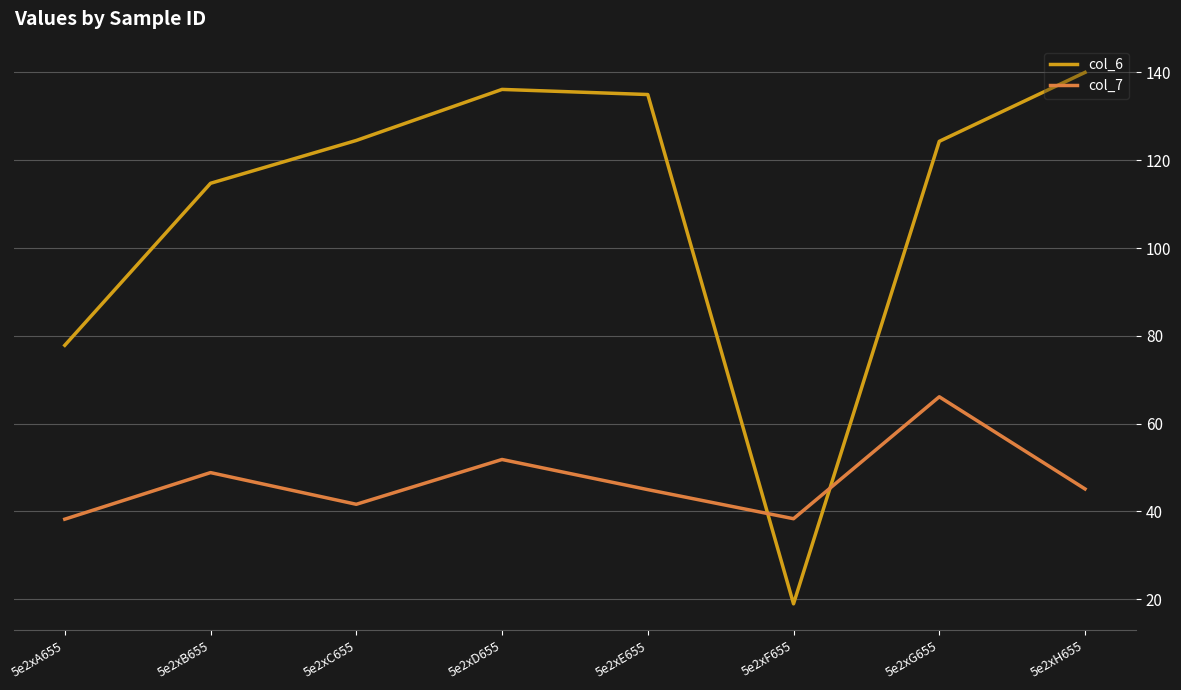

What is the difference between the col_6 values at 5e2xE655 and 5e2xG655?

10.7